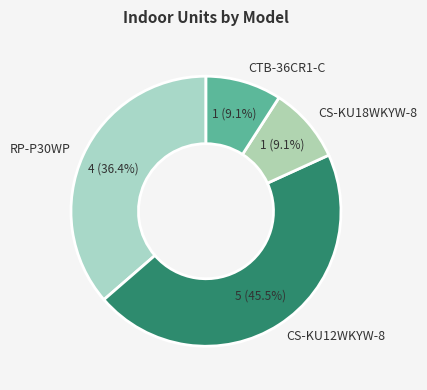

To the nearest percent, what is the combined percentage of RP-P30WP and CTB-36CR1-C?

45%